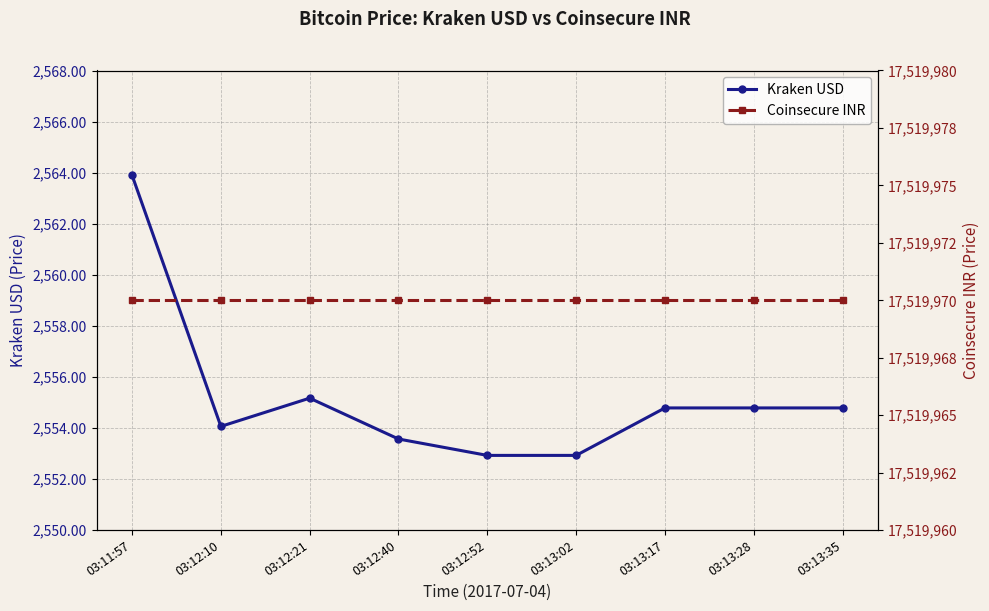

Which label corresponds to the smallest value in the chart?

03:12:52